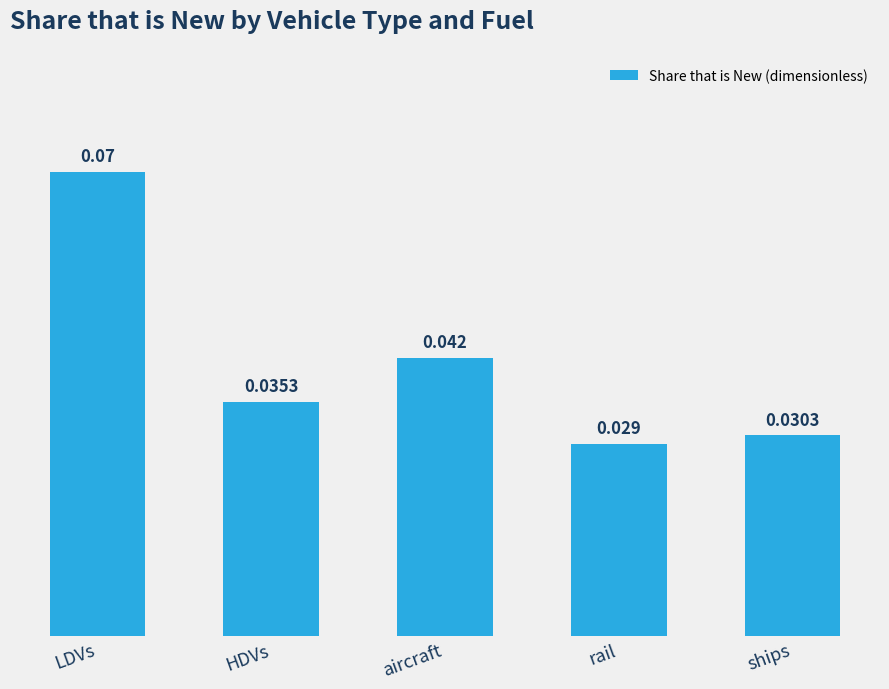

Where is the data nearest to the value 0?

rail